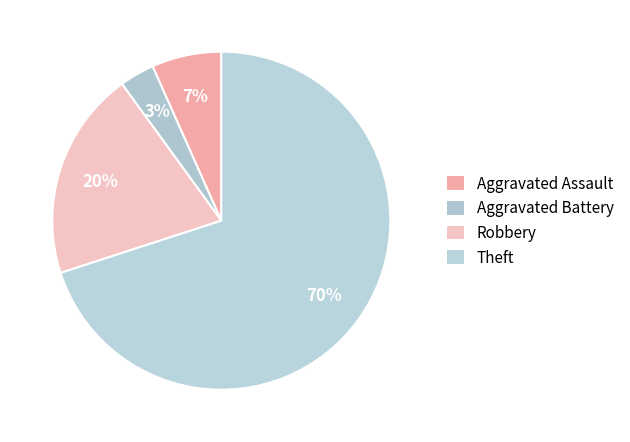

To the nearest percent, what percentage of the pie is Aggravated Battery?

3%